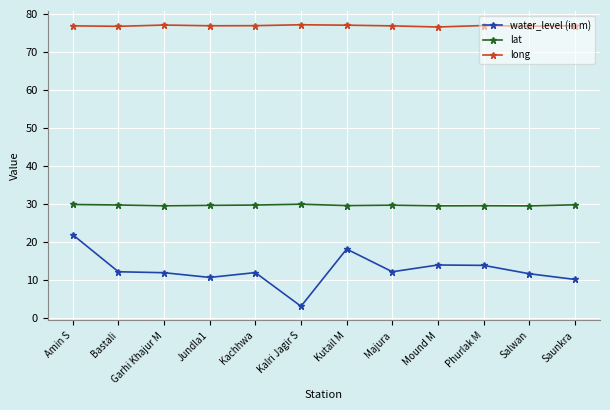

What is the total value across all series at Bastali?

118.6